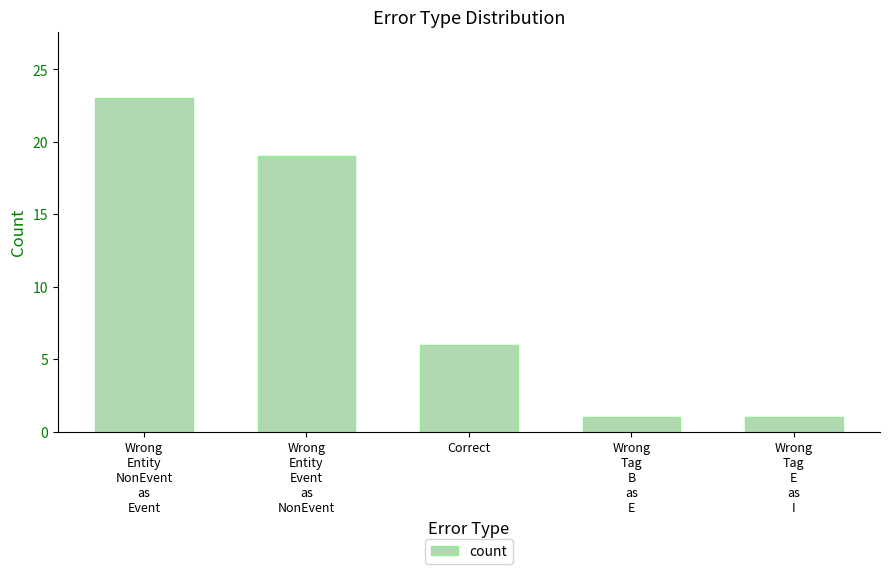

What is the value of the 3rd bar from the left?

6